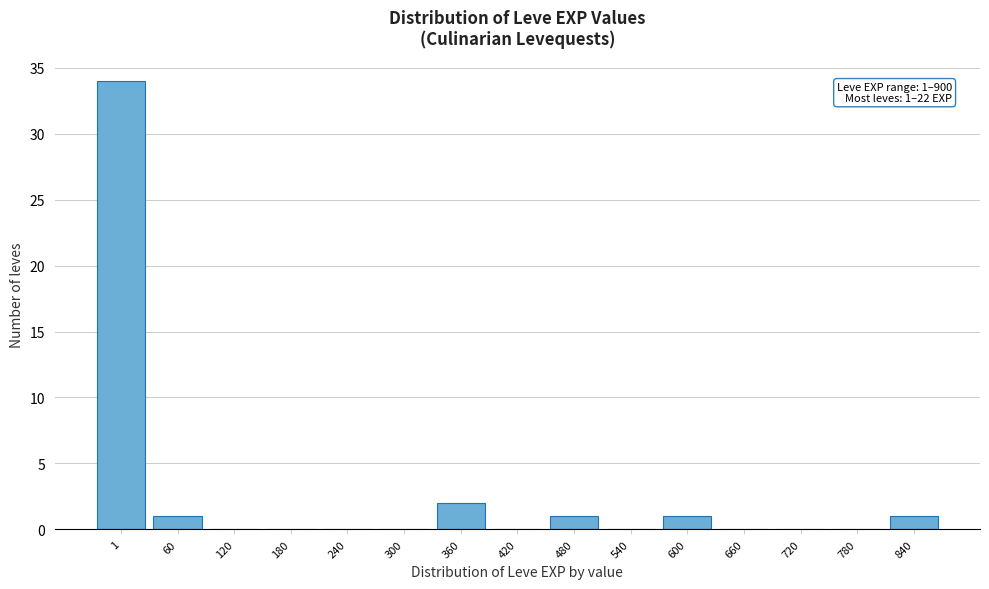

Reading left to right, extract all data points from this chart.

1=34	60=1	120=0	180=0	240=0	300=0	360=2	420=0	480=1	540=0	600=1	660=0	720=0	780=0	840=1